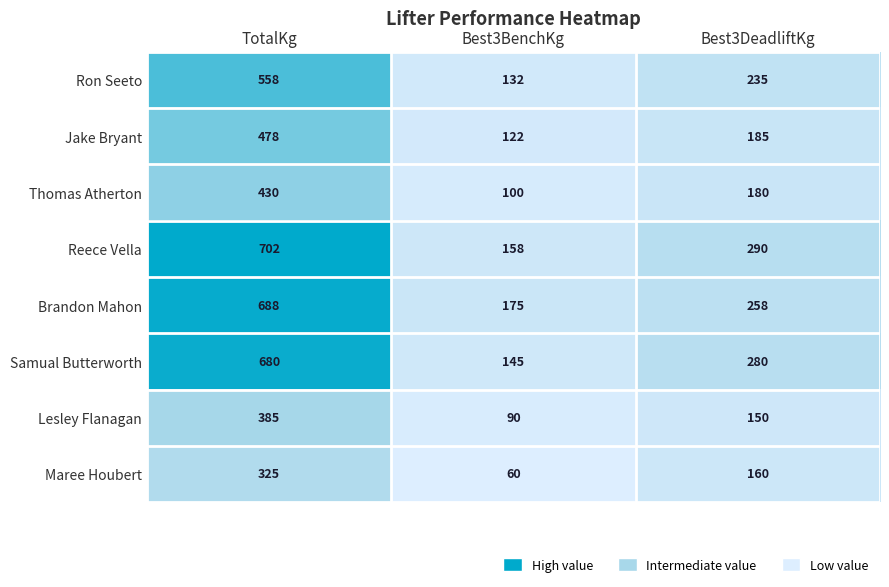

The value of Reece Vella at TotalKg is 230. True or false?

False